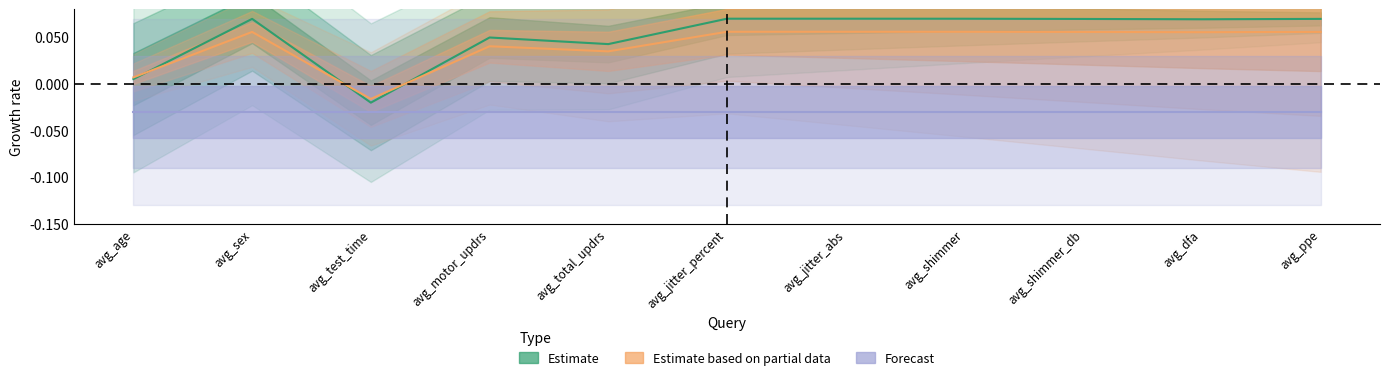

True or false: Estimate has more than 1 points higher than both neighbors.

True